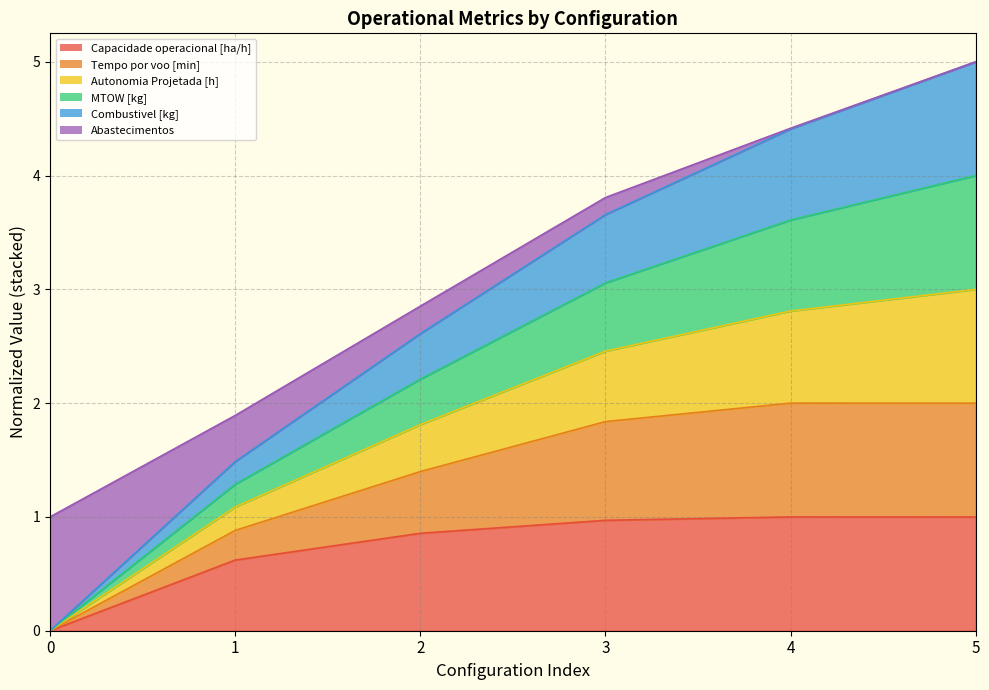

True or false: Capacidade operacional [ha/h] has a value of 0.3 at 2.

False